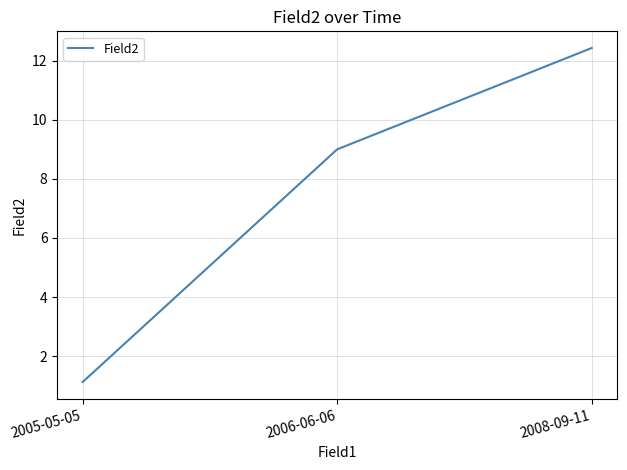

Is this an area chart (filled region under the line)?

No